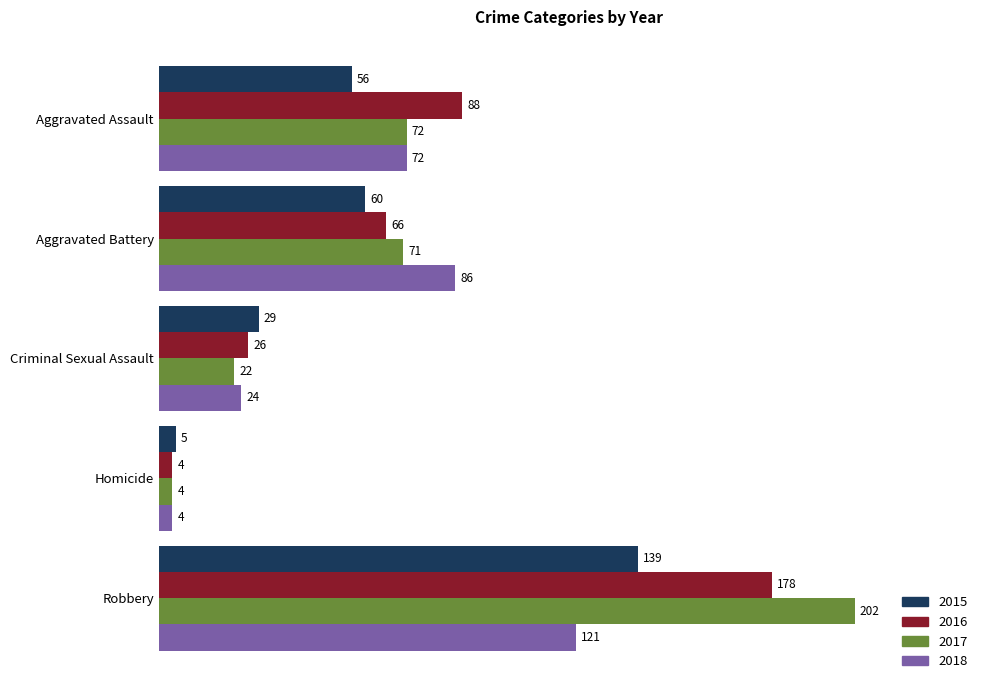

Is the value of 2016 at Aggravated Assault greater than the value of 2018 at Criminal Sexual Assault?

Yes